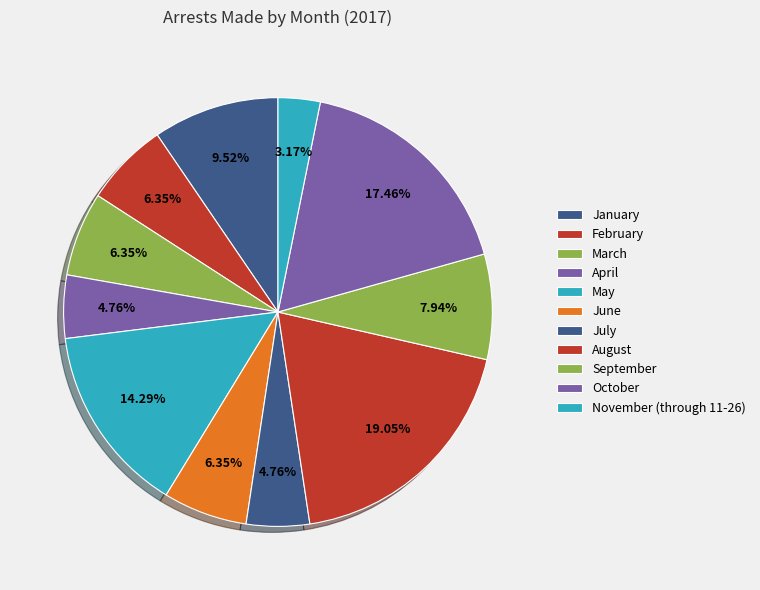

Is it true that May is 20% of the pie?

False